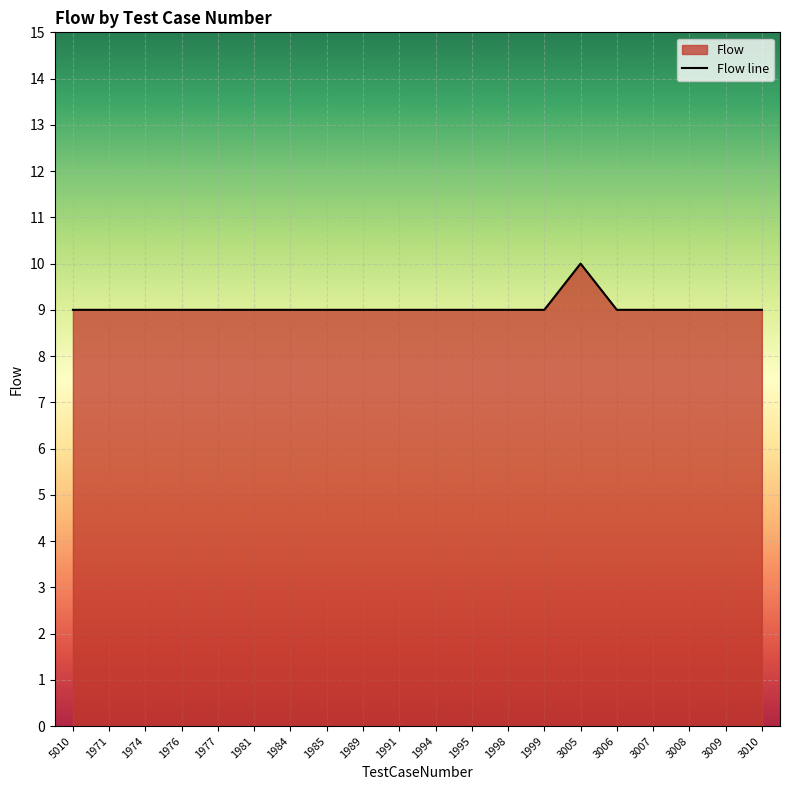

Reading left to right, extract all data points from this chart.

5010=9	1971=9	1974=9	1976=9	1977=9	1981=9	1984=9	1985=9	1989=9	1991=9	1994=9	1995=9	1998=9	1999=9	3005=10	3006=9	3007=9	3008=9	3009=9	3010=9